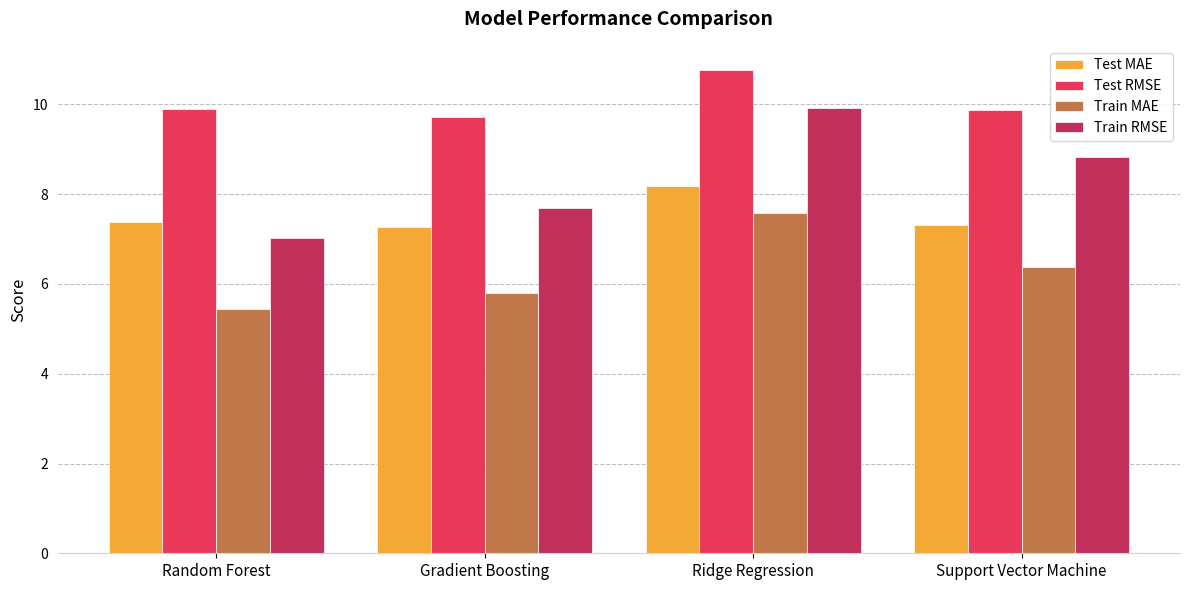

What are all the series names shown in the legend?

Test MAE, Test RMSE, Train MAE, Train RMSE